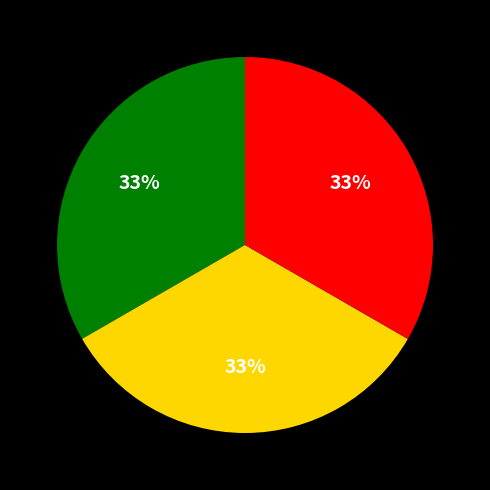

Is there any slice that represents more than half of the pie?

No